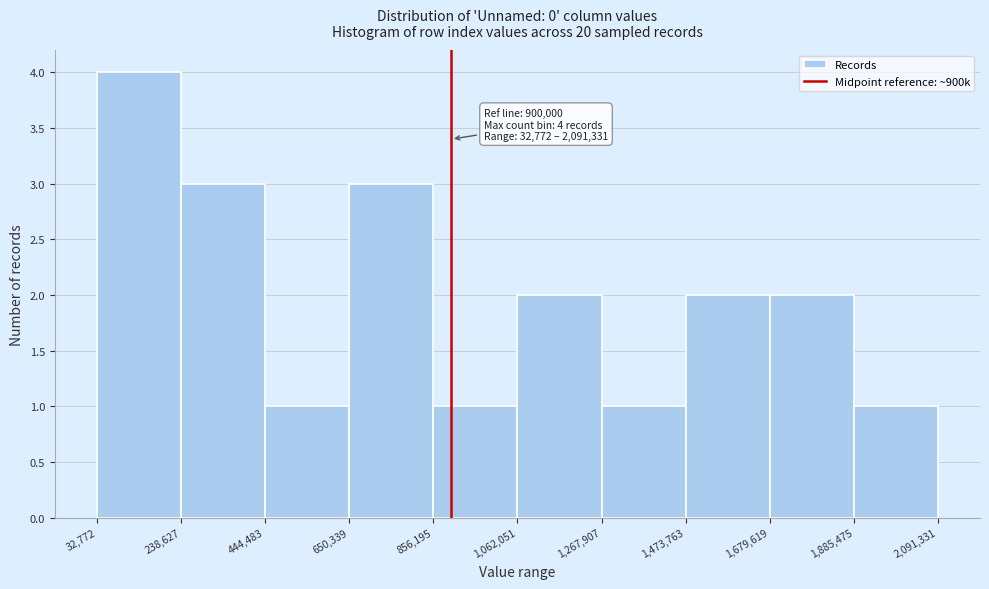

Over which range of the x-axis is the bar tallest?

32,772 to 238,627